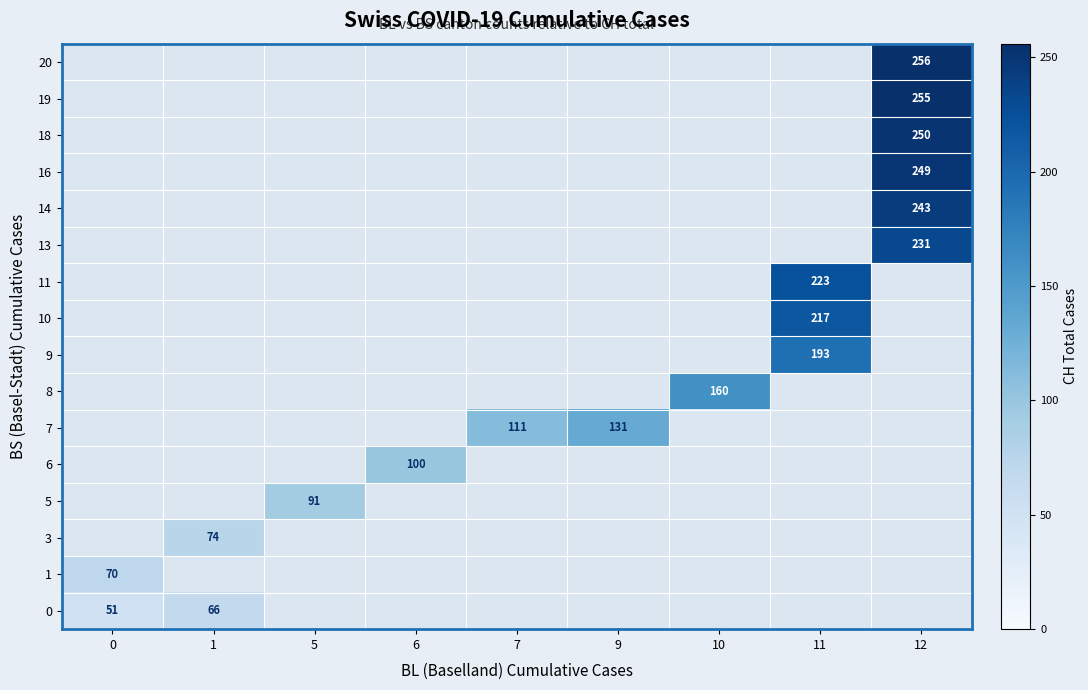

What is the spread (max minus min) of values at 0?

19.0